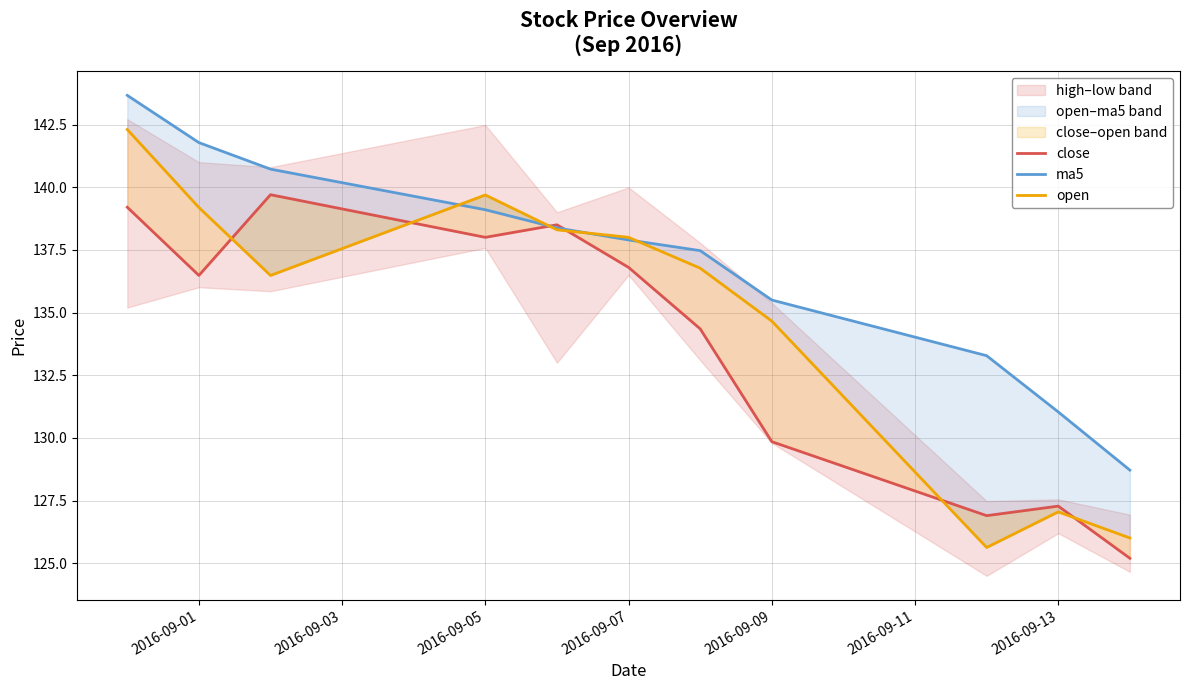

List the series in order of their peak value, lowest first.

close, open, ma5